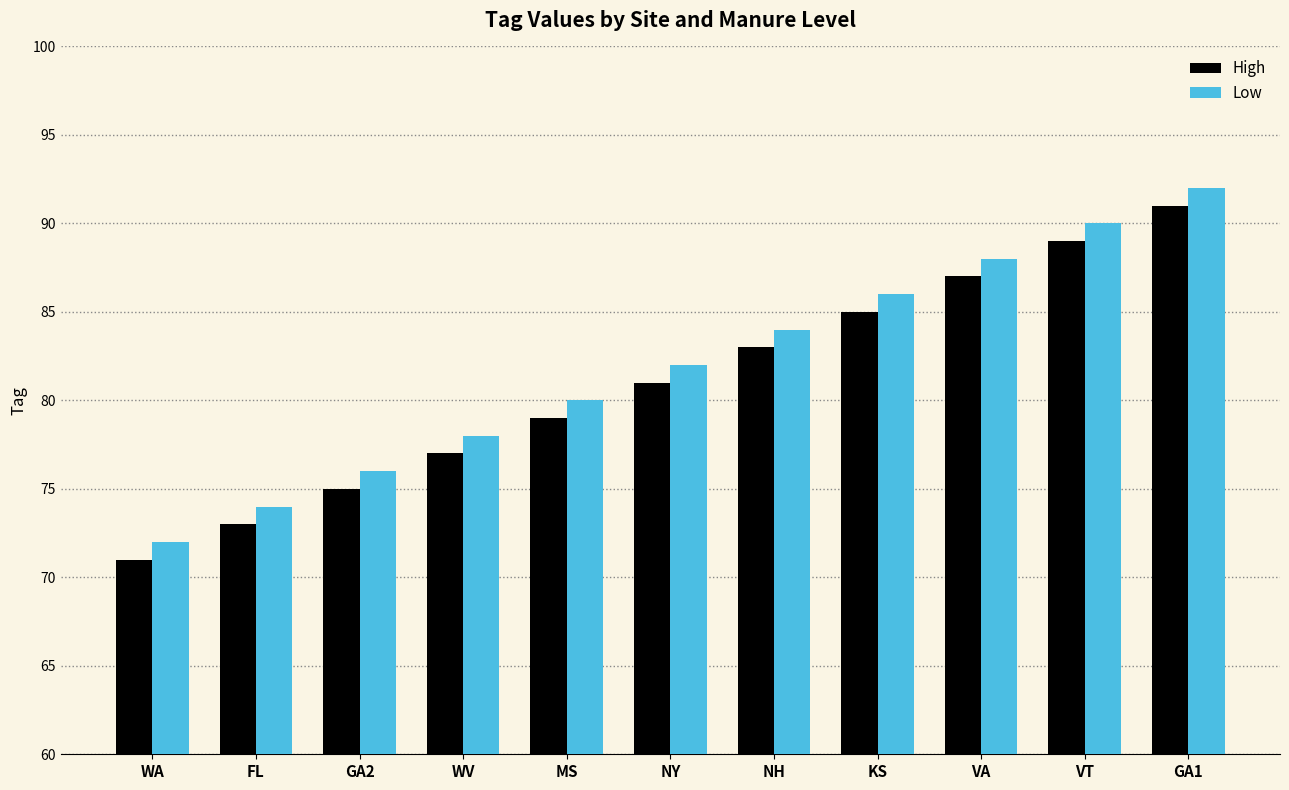

Rank the series by their maximum value, from lowest to highest.

High, Low